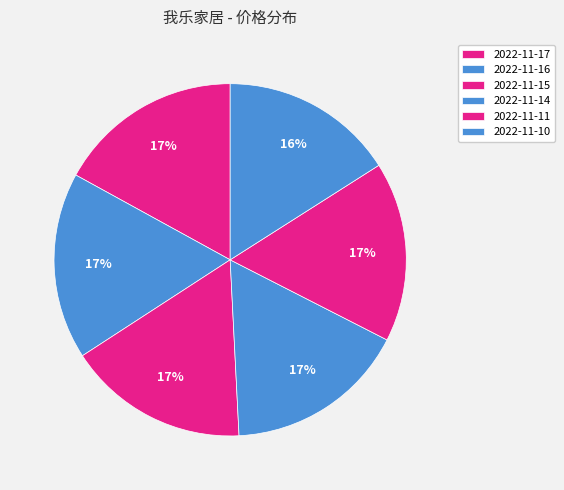

Is it true that 2022-11-16 is 29% of the pie?

False